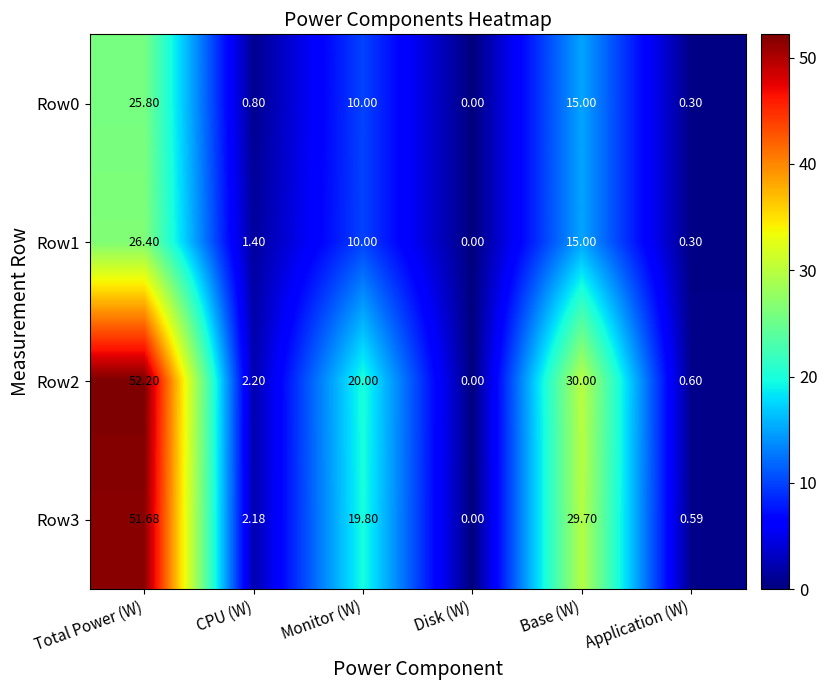

How many categories are shown in the chart?

6